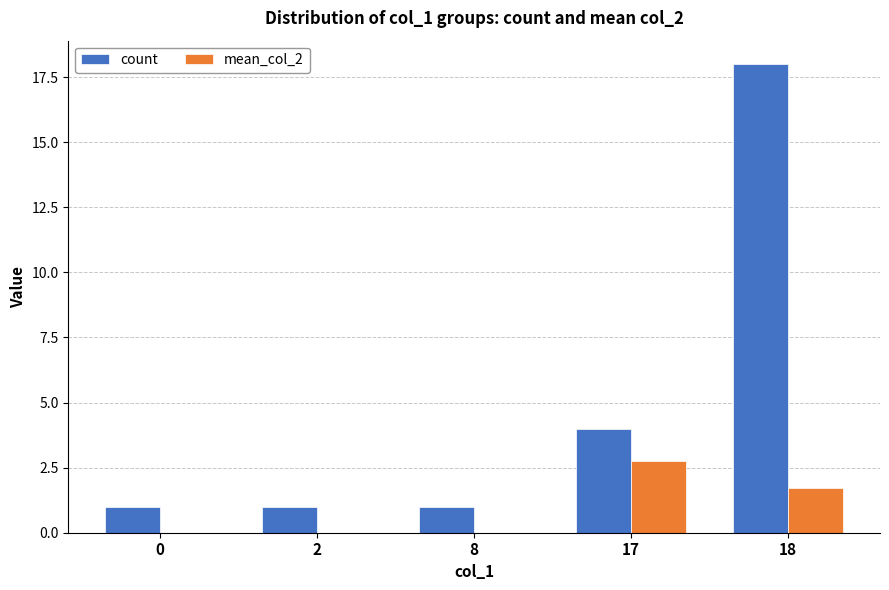

Which series has the largest total across all categories?

count